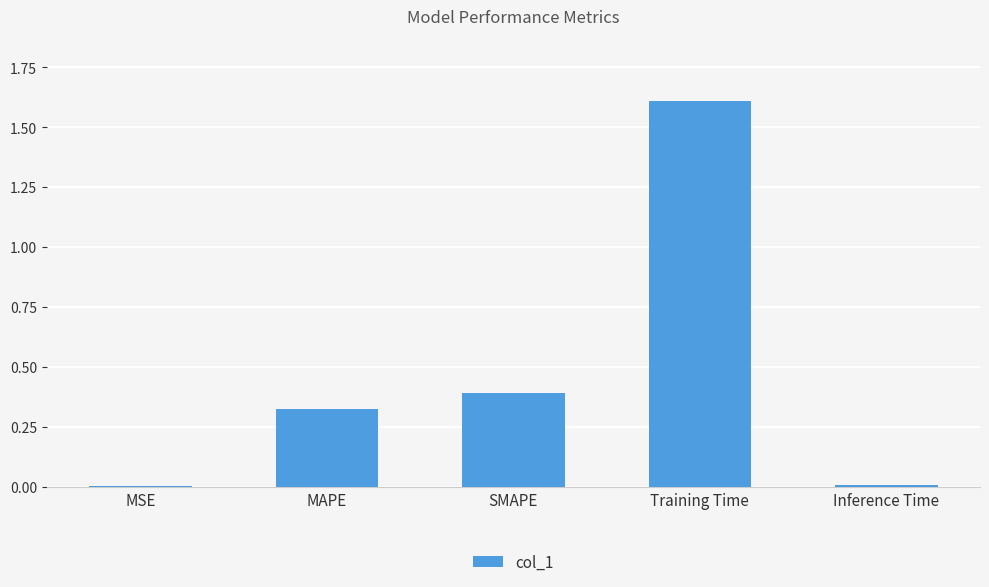

What is the sum of the values at Training Time and MAPE?

1.9